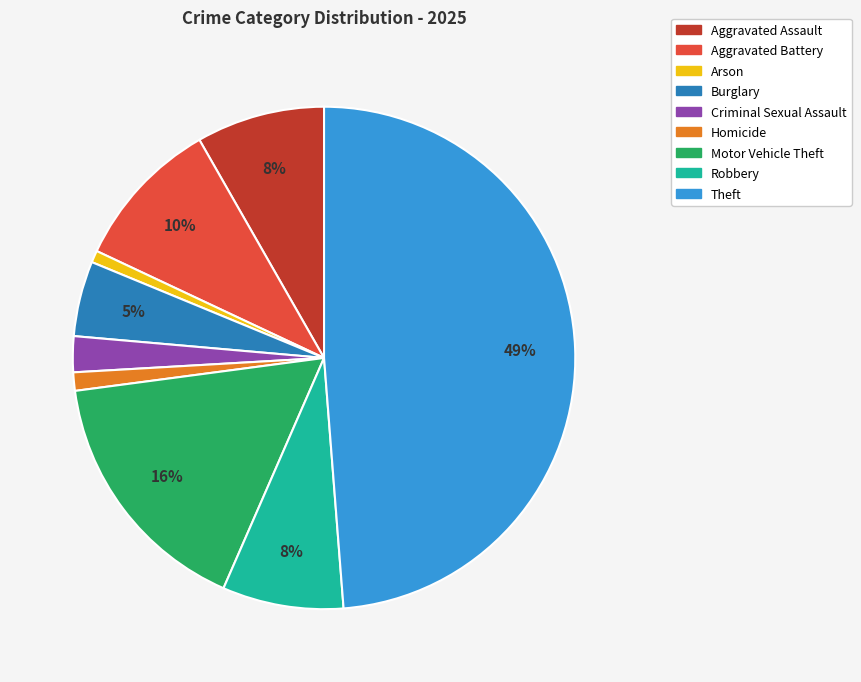

Is there any slice that represents more than half of the pie?

No